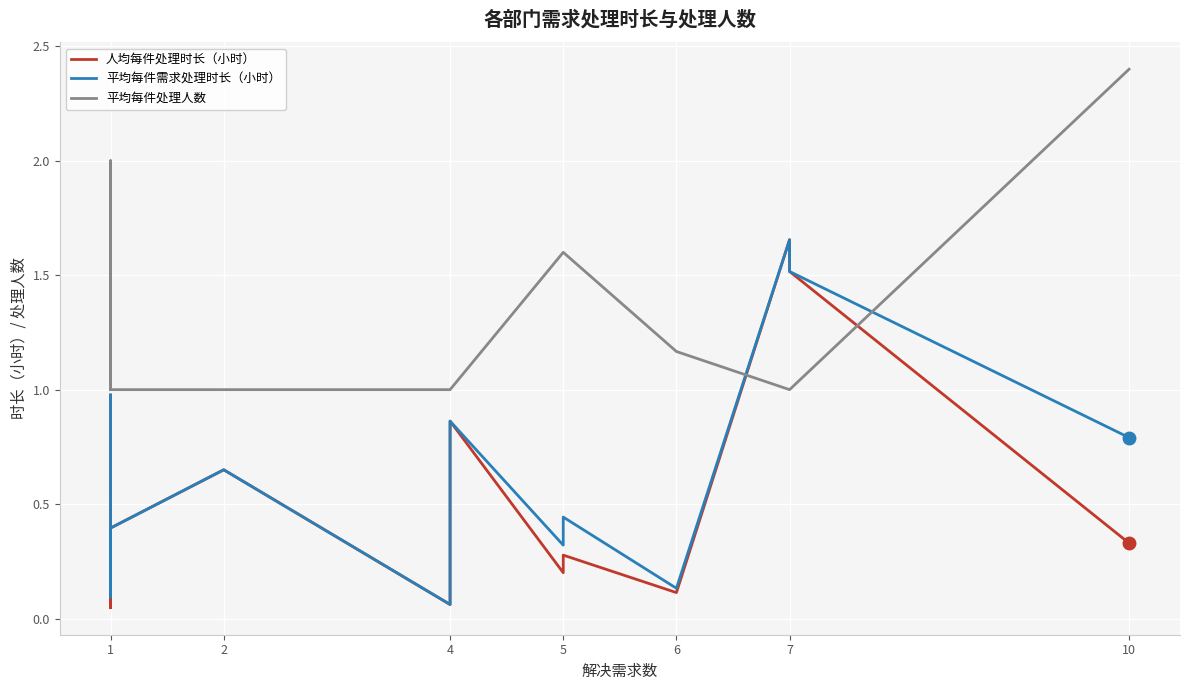

Is this an area chart (filled region under the line)?

No